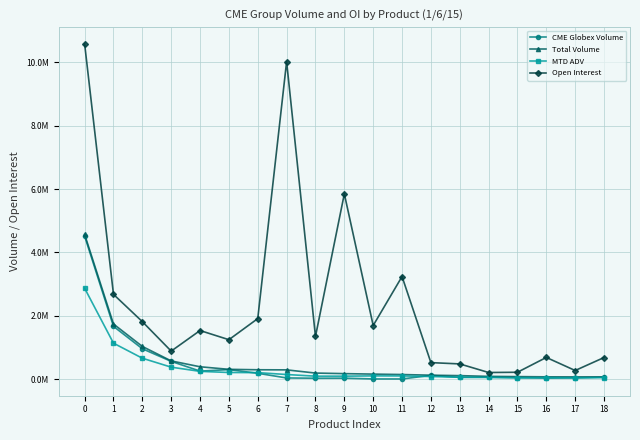

What is the value of the Total Volume point at the 18th from the left?

72304